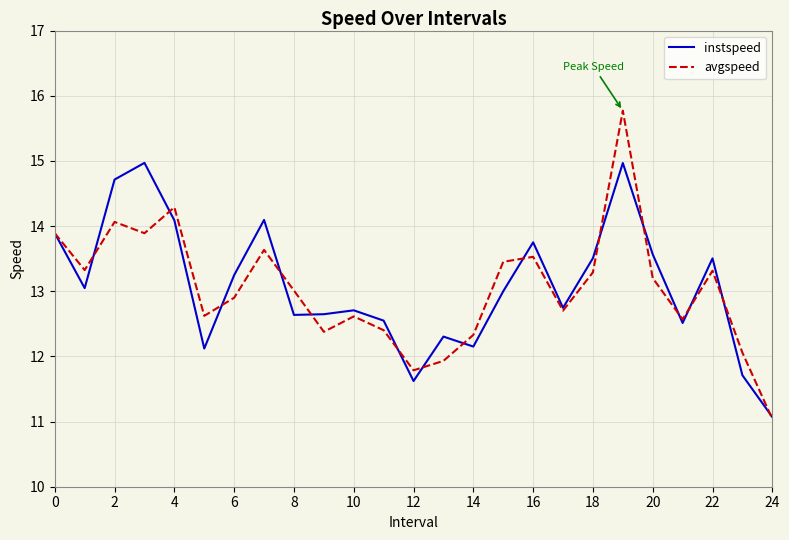

Reading left to right, list all the values displayed in this chart.

instspeed: 13.9	13.0	14.7	15.0	14.1	12.1	13.2	14.1	12.6	12.6	12.7	12.5	11.6	12.3	12.2	13.0	13.8	12.7	13.5	15.0	13.6	12.5	13.5	11.7	11.1
avgspeed: 13.9	13.3	14.1	13.9	14.3	12.6	12.9	13.6	13.0	12.4	12.6	12.4	11.8	11.9	12.3	13.5	13.5	12.7	13.3	15.8	13.2	12.6	13.3	12.1	11.0